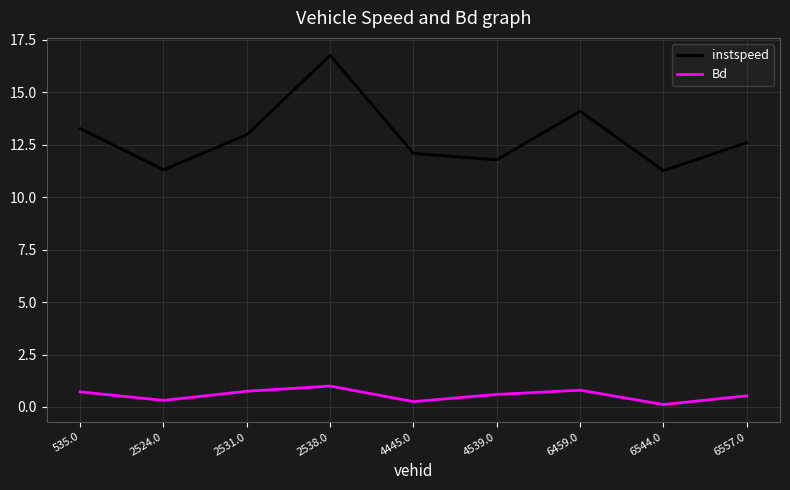

What position from the right is 6557.0?

1